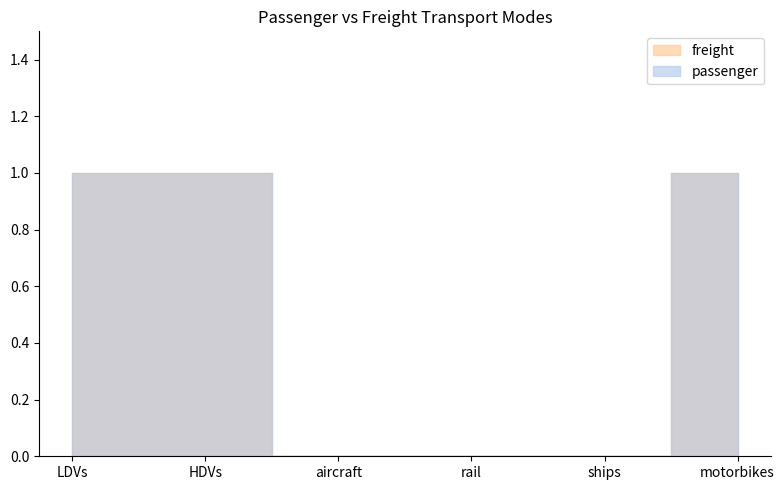

At which label is freight closest to 0?

aircraft